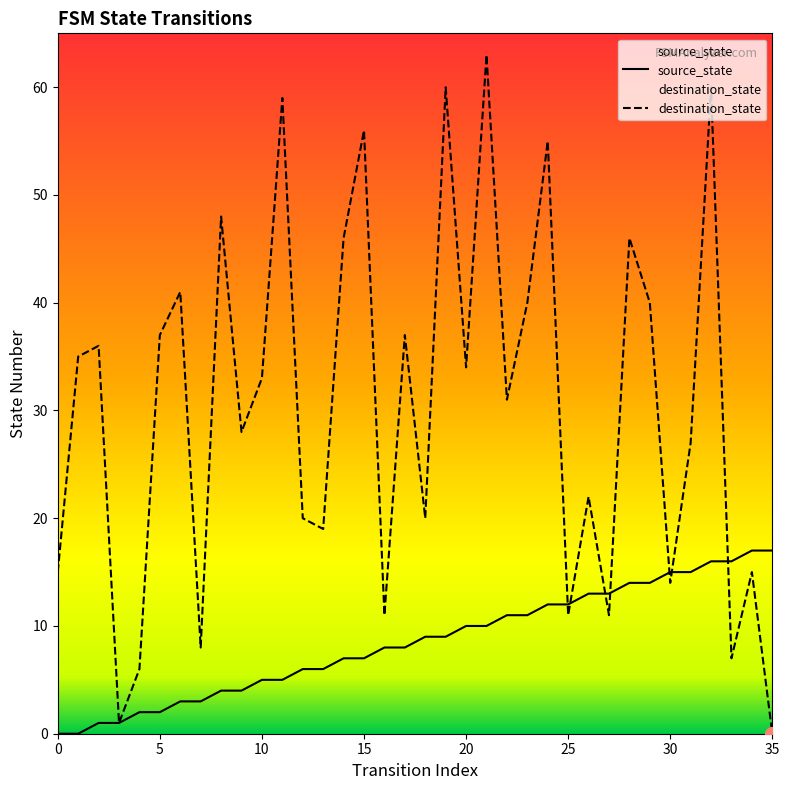

Where do source_state and destination_state first cross each other?

24 and 25